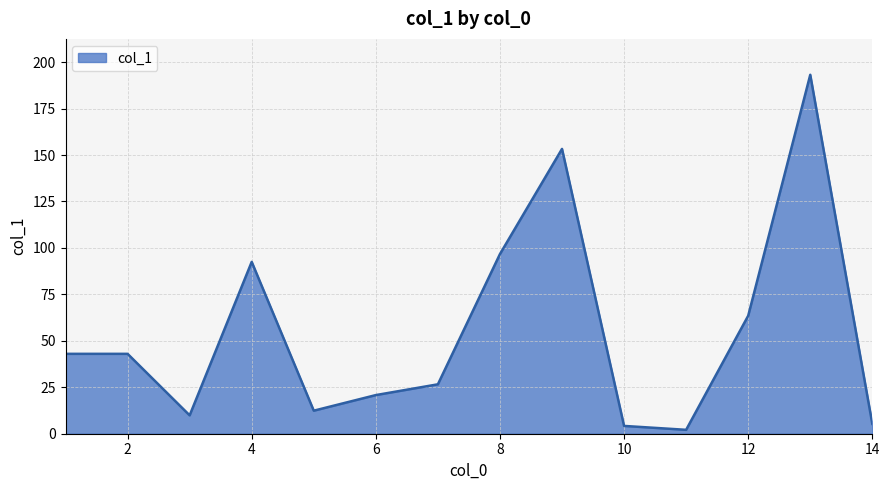

Does the chart display data point markers on the line(s)?

No